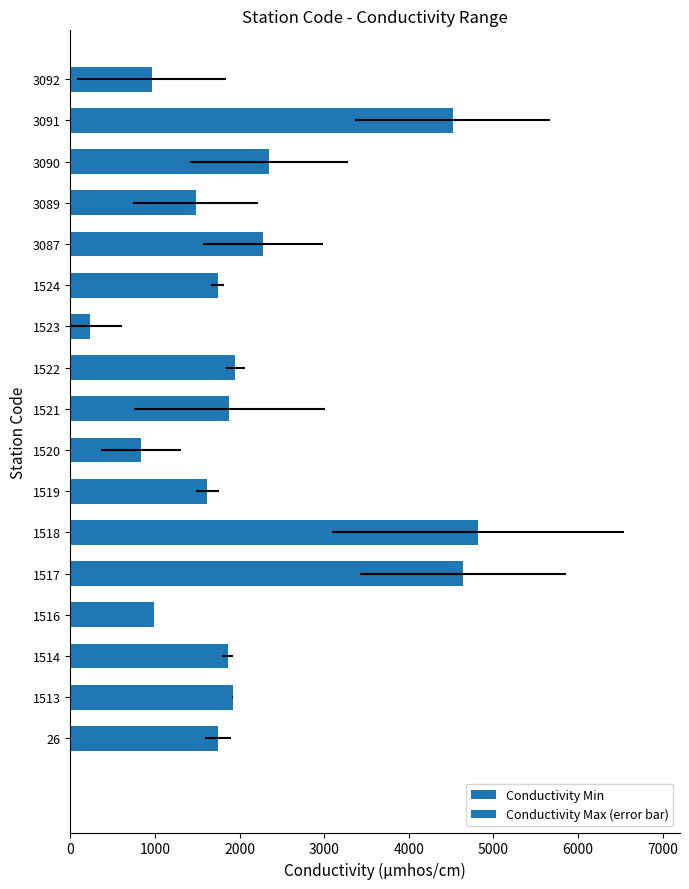

How many series are shown in this chart?

1